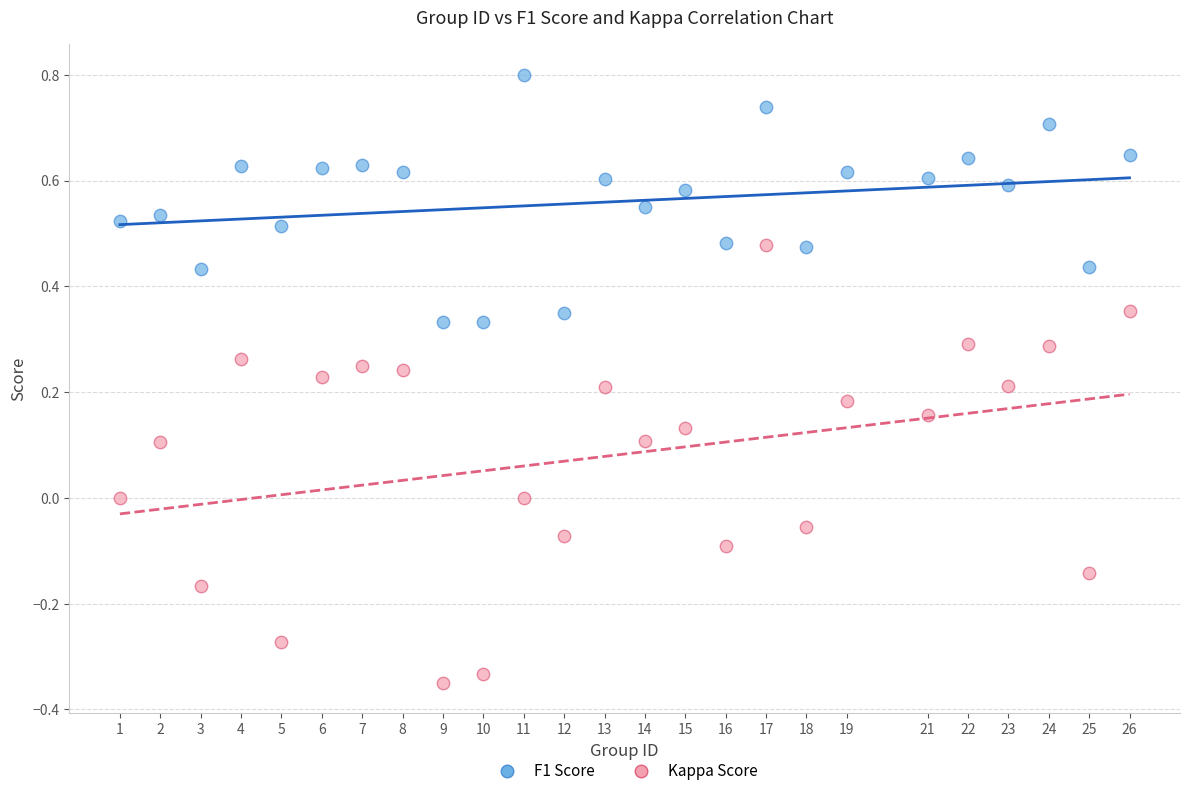

Across all data points, what is the range of X values (max minus min)?

25.0